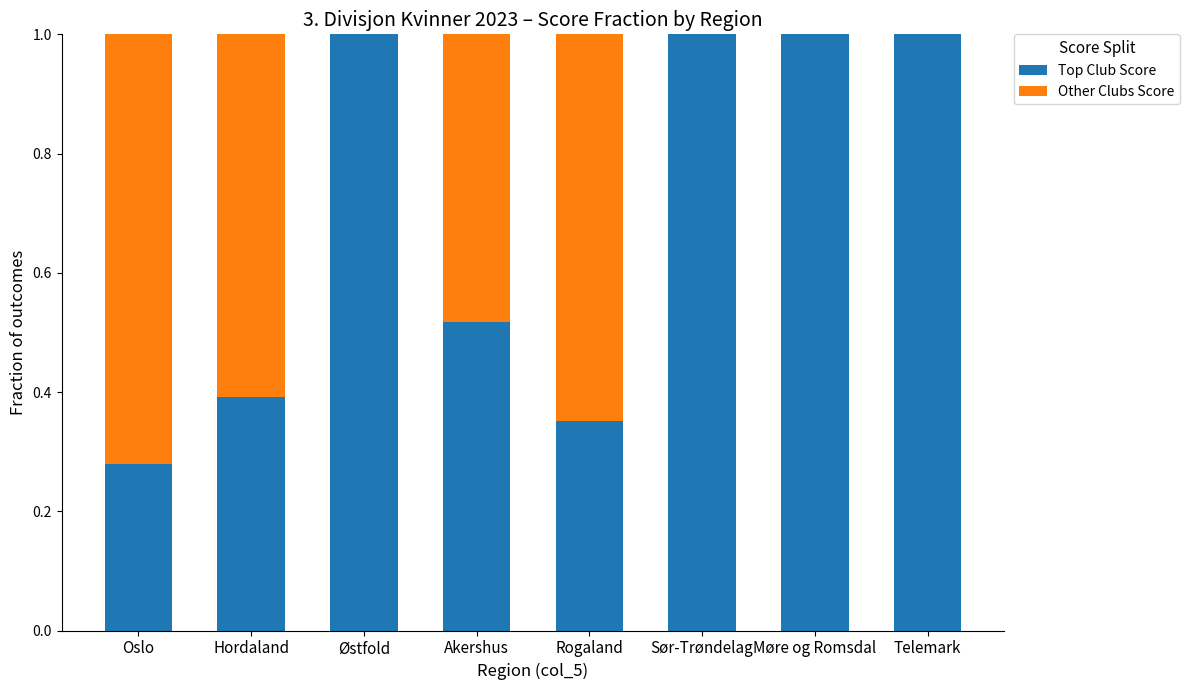

What is the total value across all series at Møre og Romsdal?

1.0